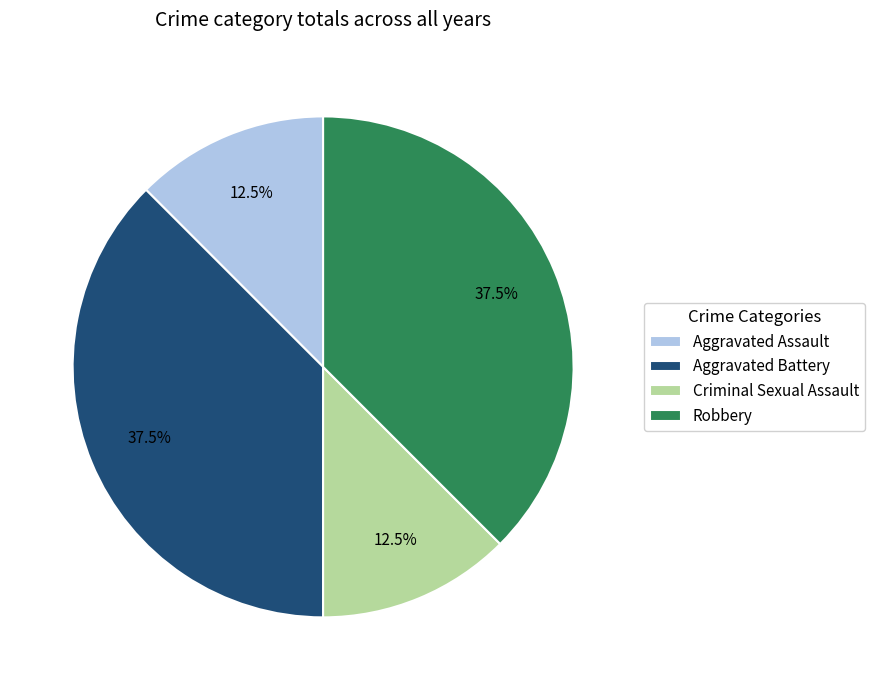

What is the total percentage of Criminal Sexual Assault and Aggravated Assault?

25.0%